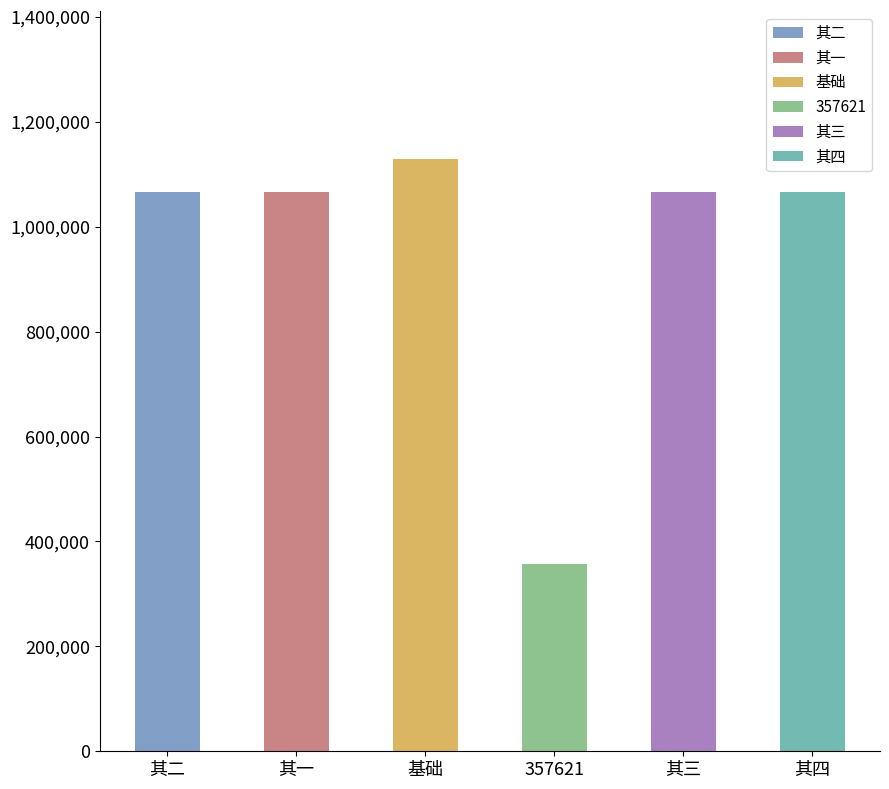

The chart shows a value of 1066655 at 次韵和庆善游圆觉寺归四首时仆亦方自径山归 其三. True or false?

True